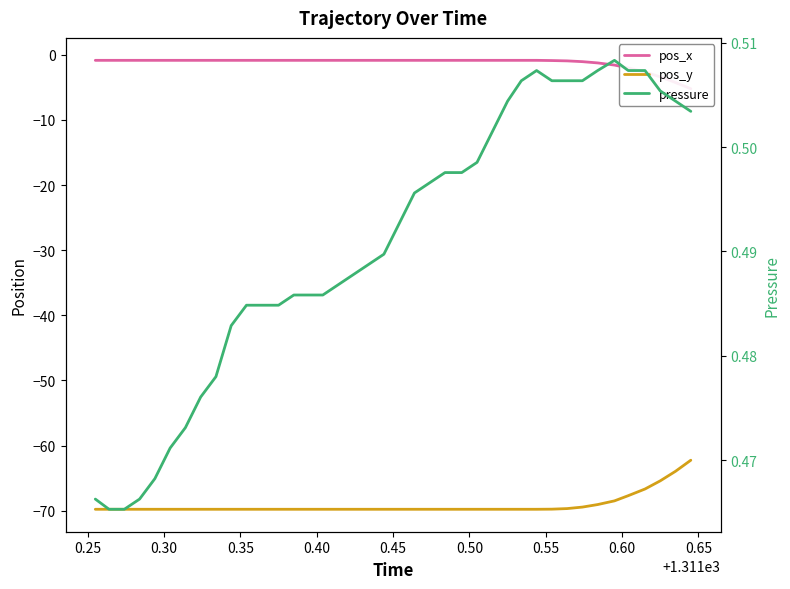

Is the value of pos_y at 17 greater than the value of pos_x at 31?

No